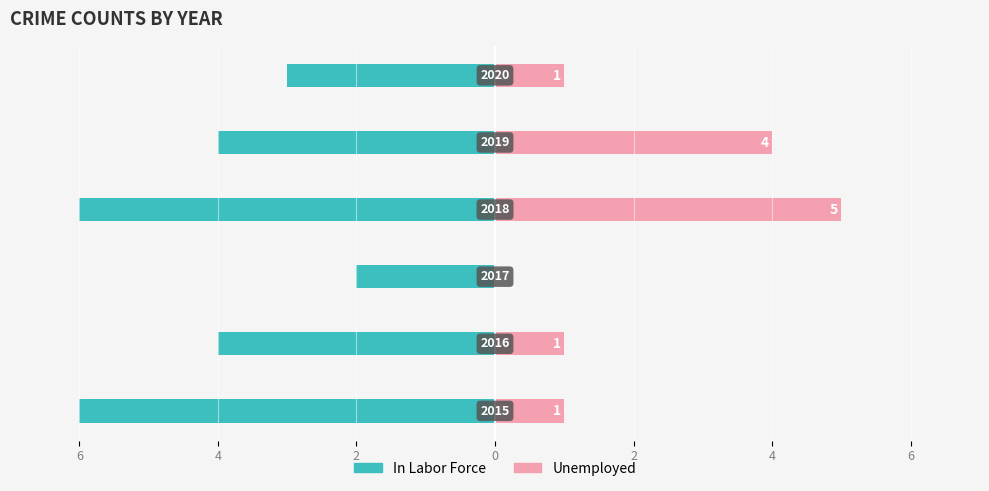

Count the In Labor Force values in the range -6 to -3.

5